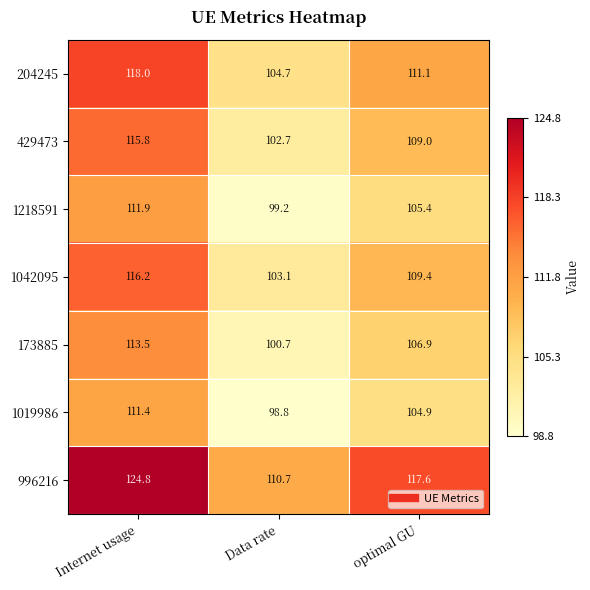

What is the total value across all series at optimal GU?

764.3